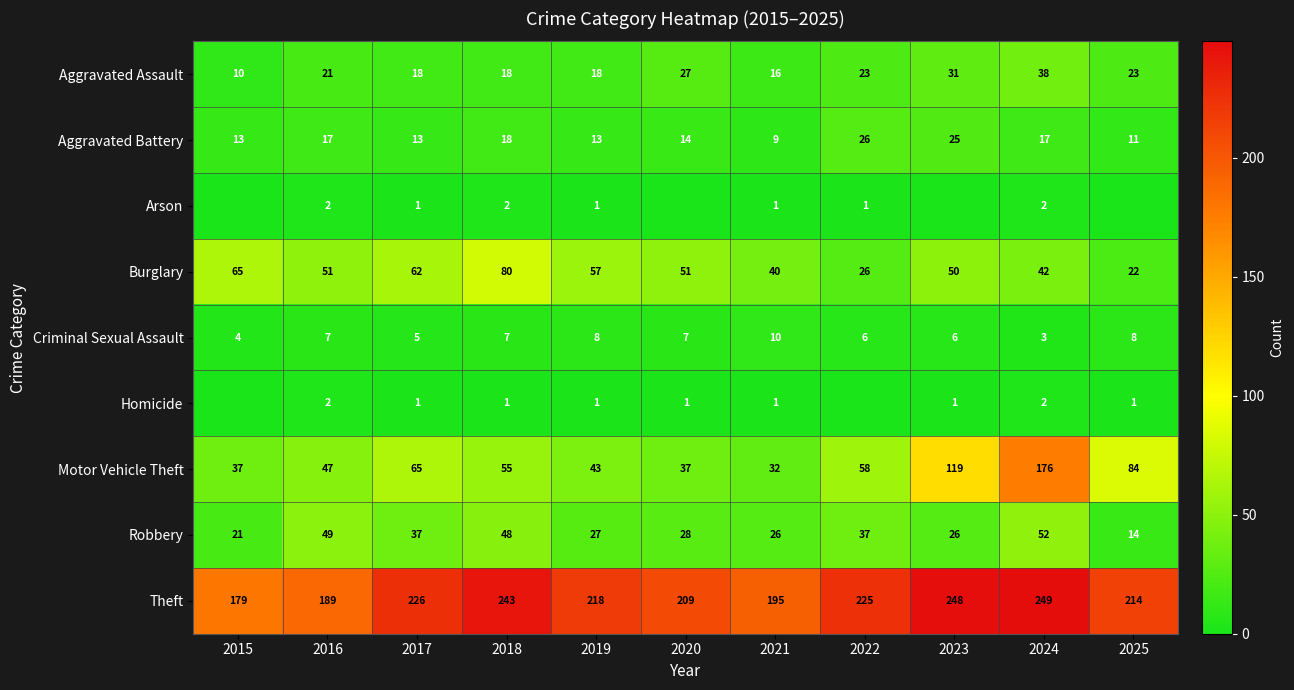

Where is Motor Vehicle Theft nearest to the value 104?

2023